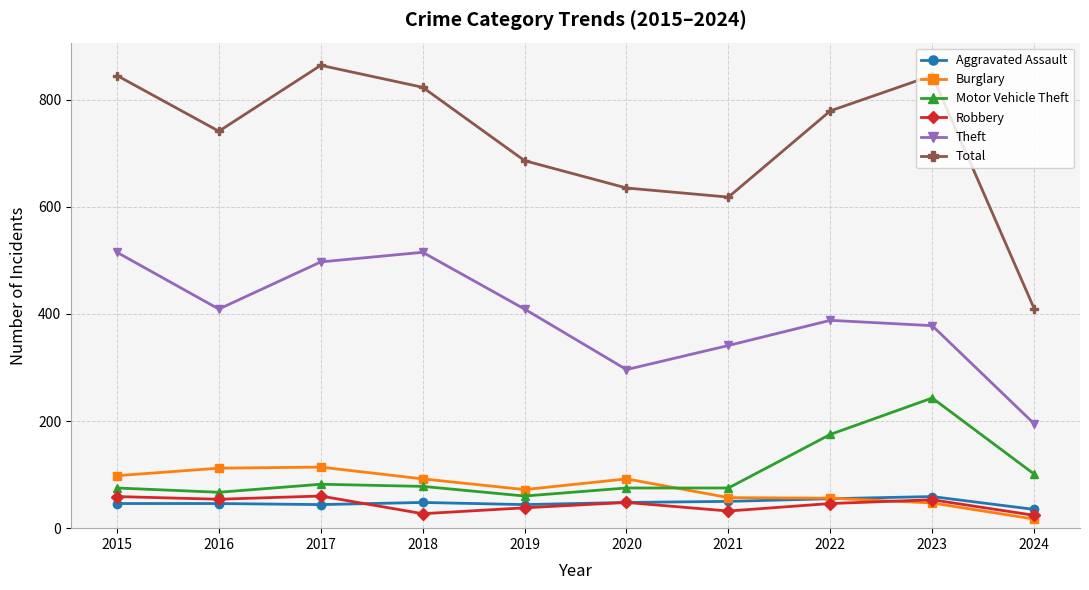

How many interior local peaks does the Theft series have?

2